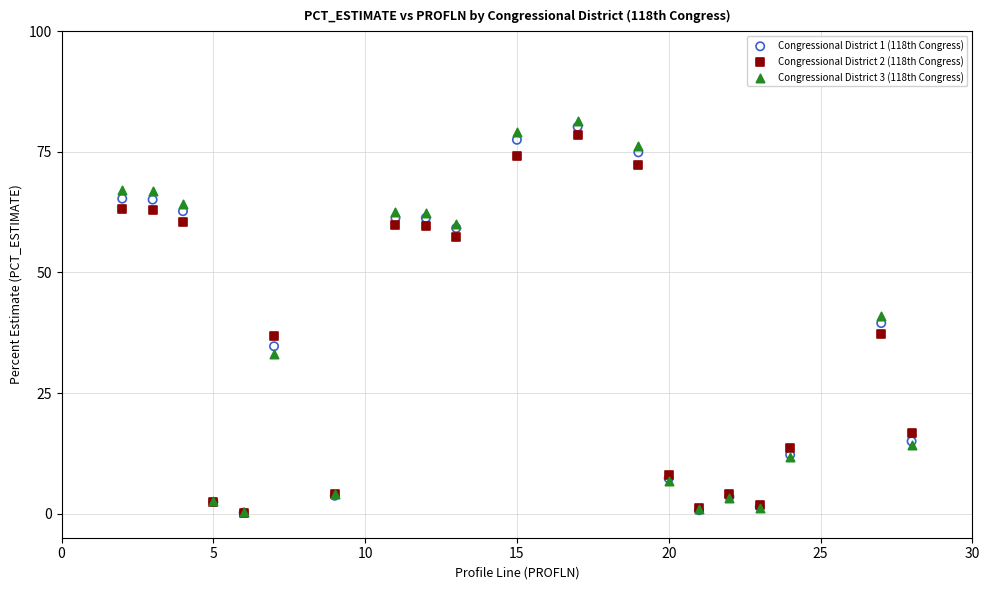

Which series has the widest spread of Y values?

Congressional District 3 (118th Congress)